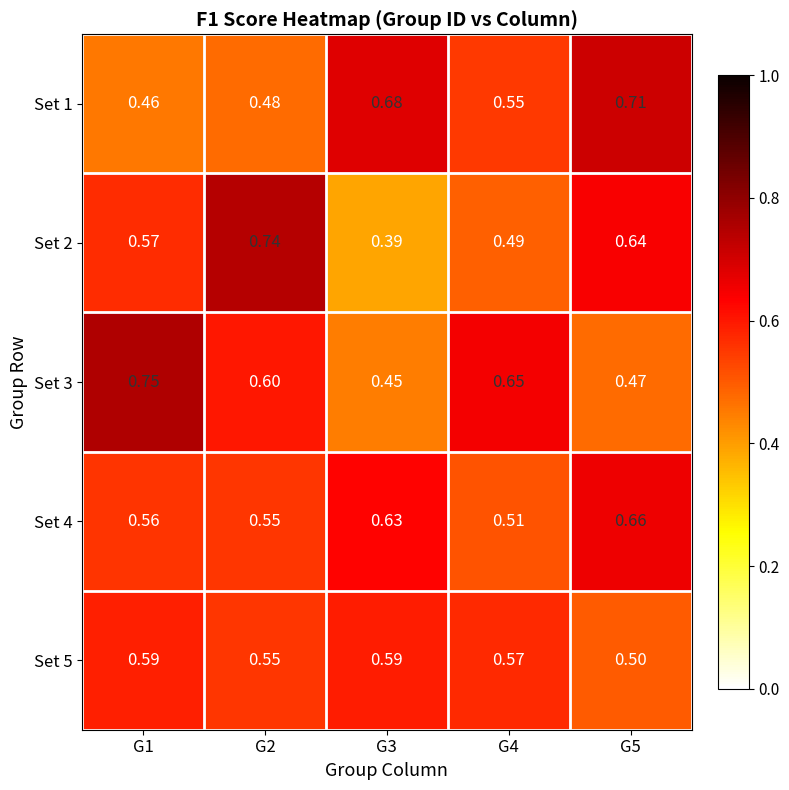

Is the value of Set 1 at G5 greater than the value of Set 4 at G3?

Yes